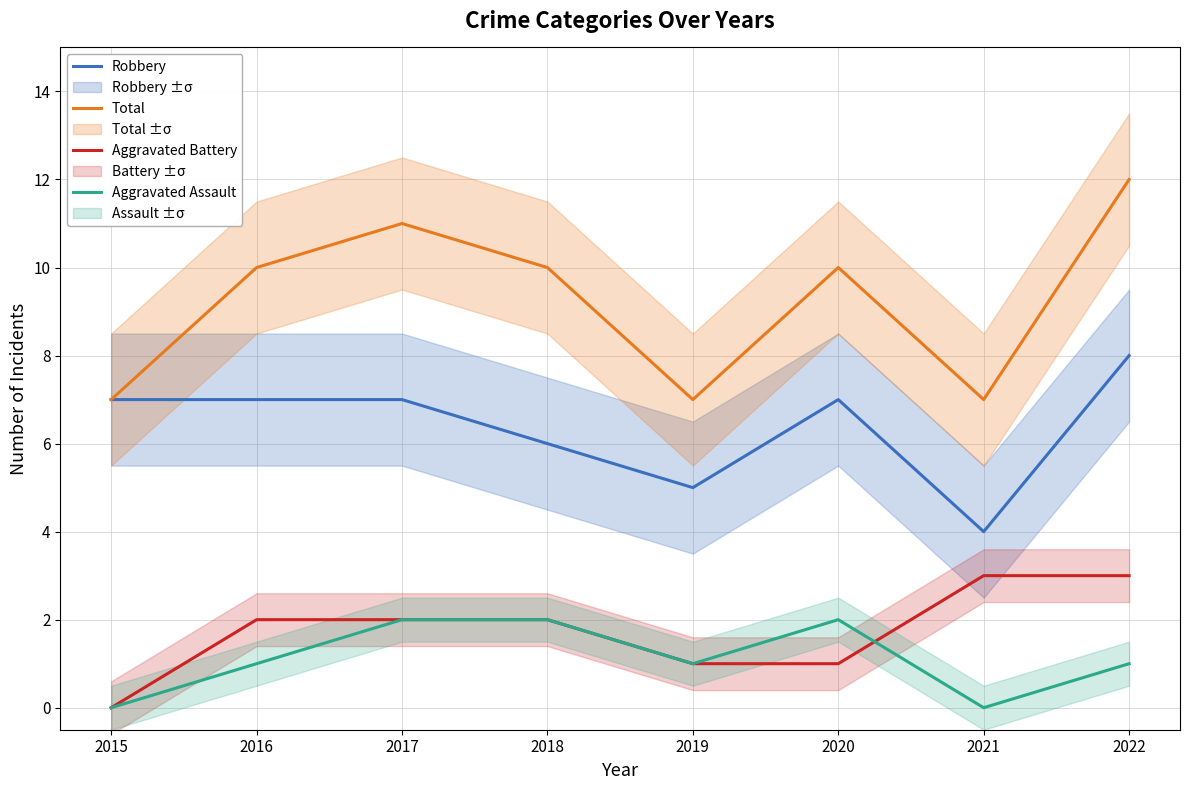

At which category does Aggravated Assault reach its first local valley?

2019